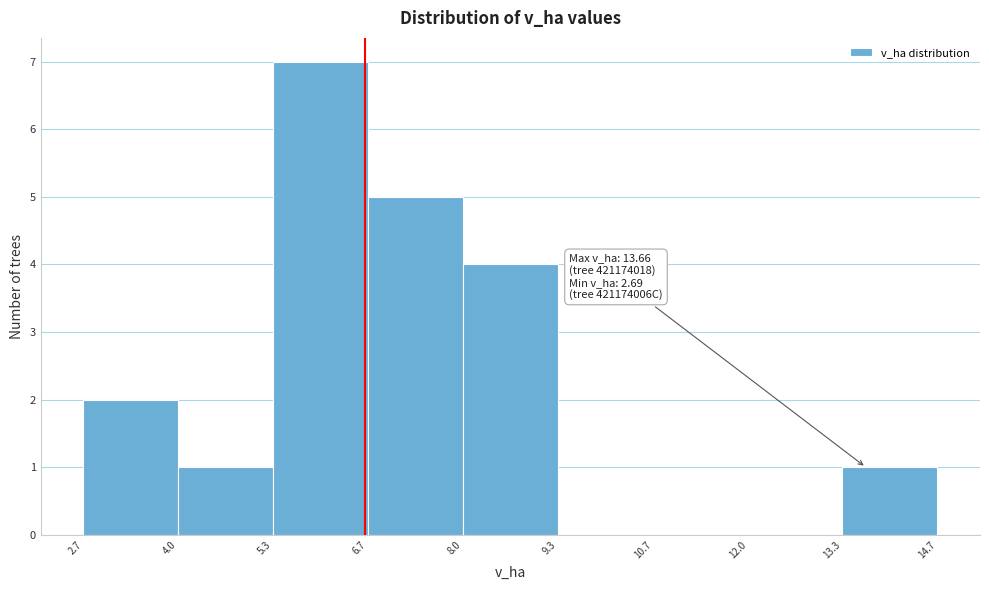

Over which range of the x-axis is the bar tallest?

5.3 to 6.7